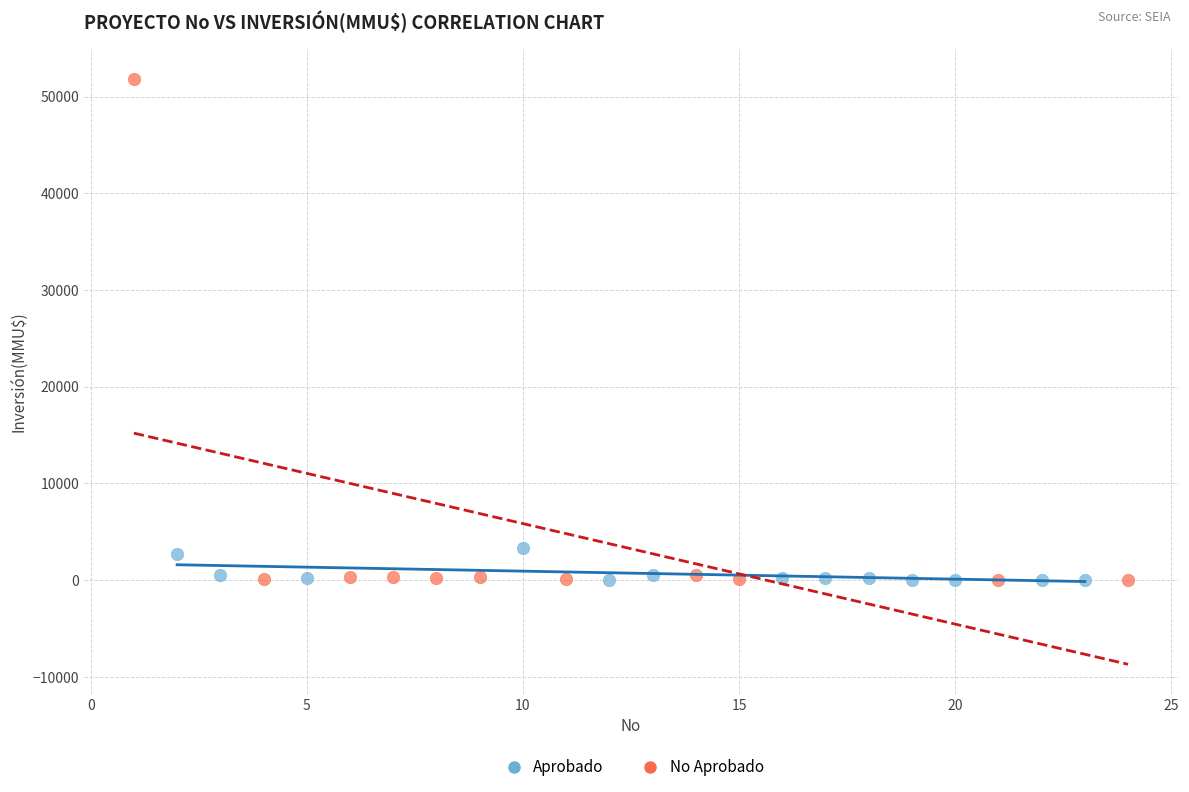

Which series has the largest Y range (max minus min)?

No Aprobado